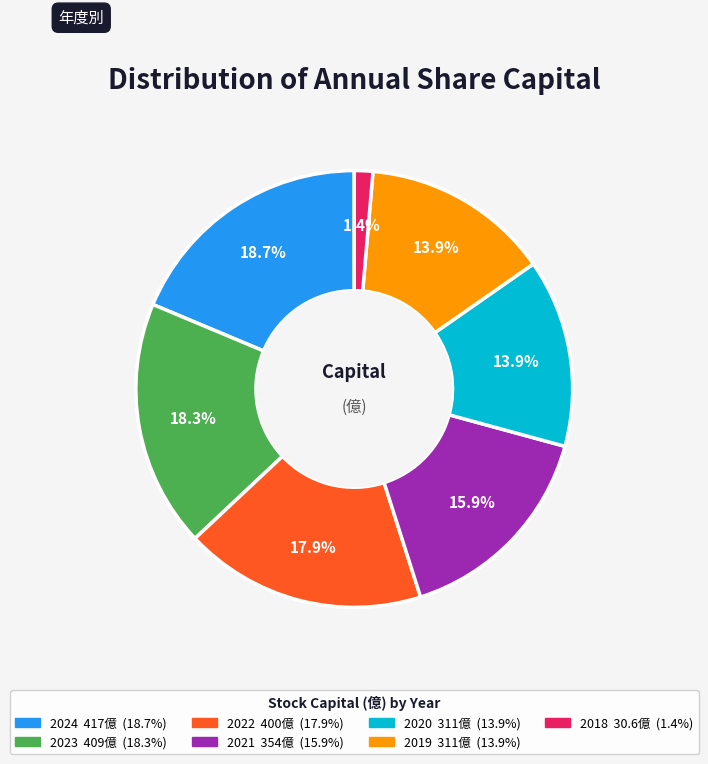

To the nearest percent, what percentage of the pie is 2024?

19%